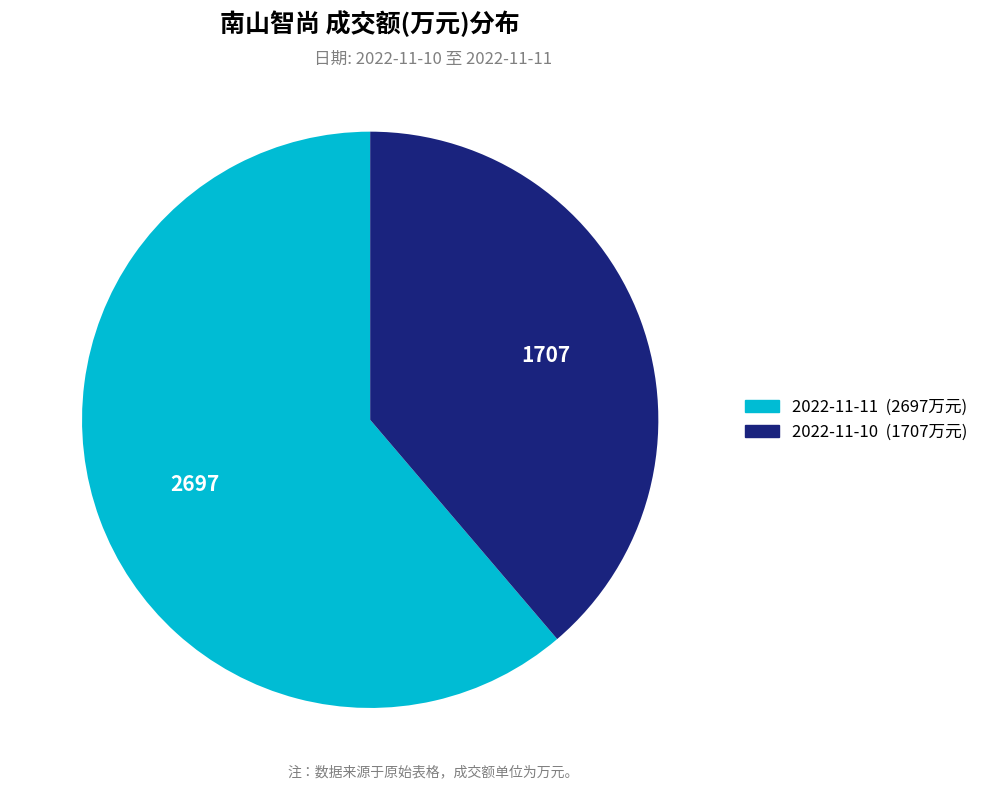

The 2022-11-11 slice represents 61% of the pie. True or false?

True